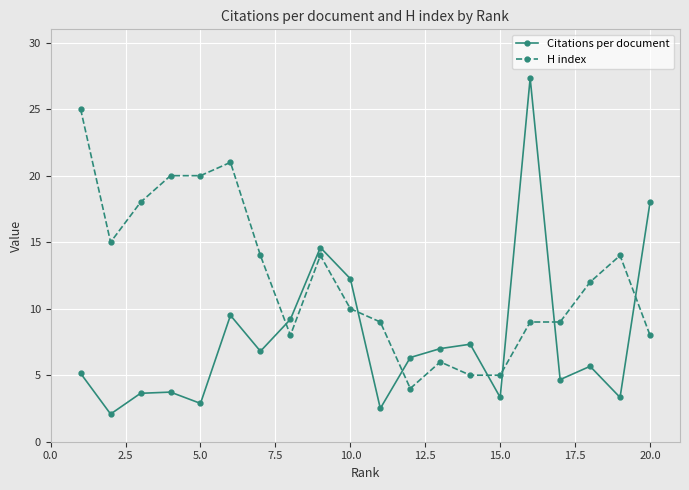

Which series has the widest spread of values?

Citations per document